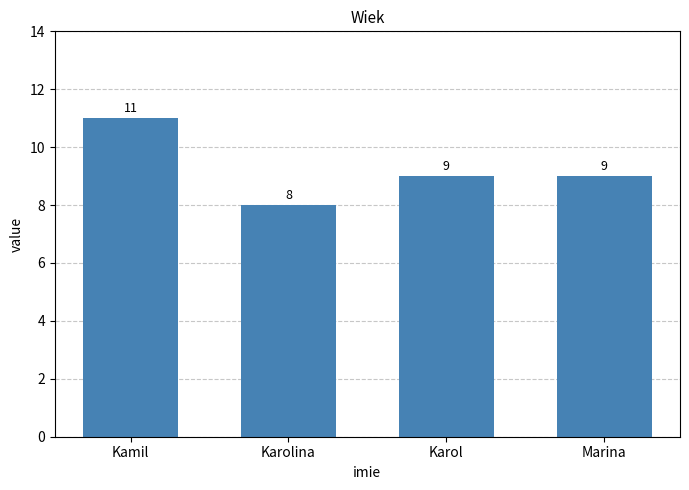

What is the sum of the values at Kamil and Karolina?

19